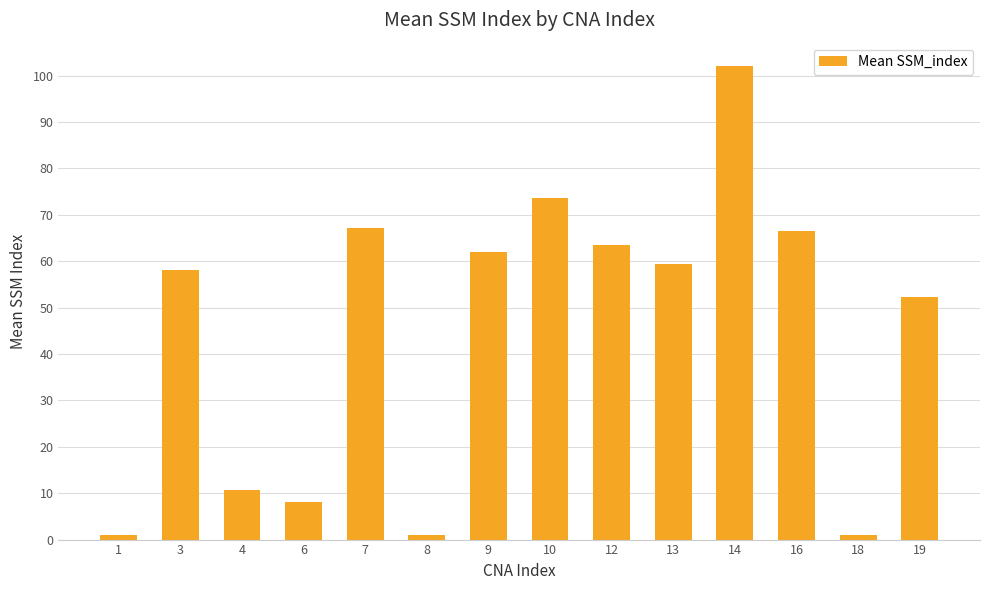

Reading right to left, what are all the values shown in this chart?

52.3	1.0	66.5	102.0	59.5	63.4	73.7	62.0	1.0	67.1	8.0	10.7	58.0	1.0